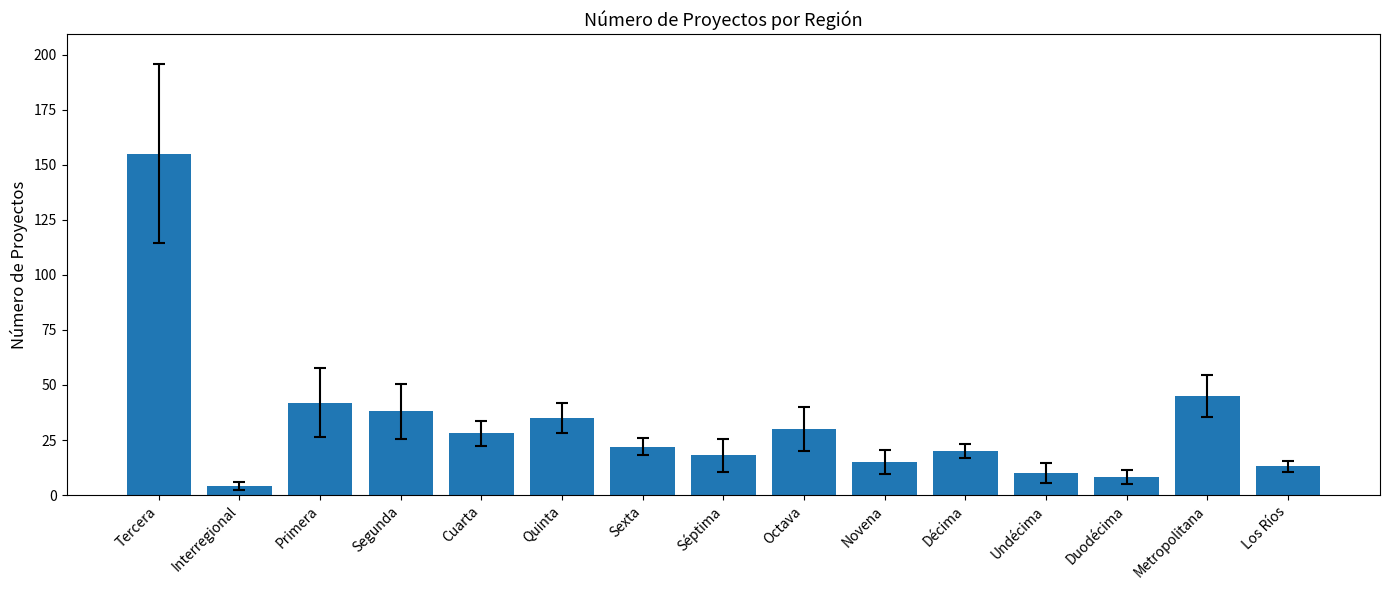

Count the number of data series in this chart.

1